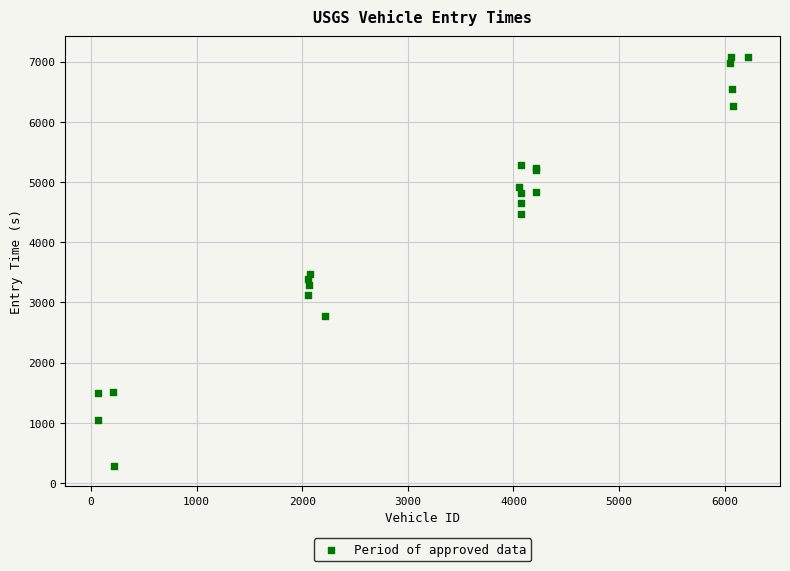

What Y value in the scatter plot is closest to 3684?

3474.4